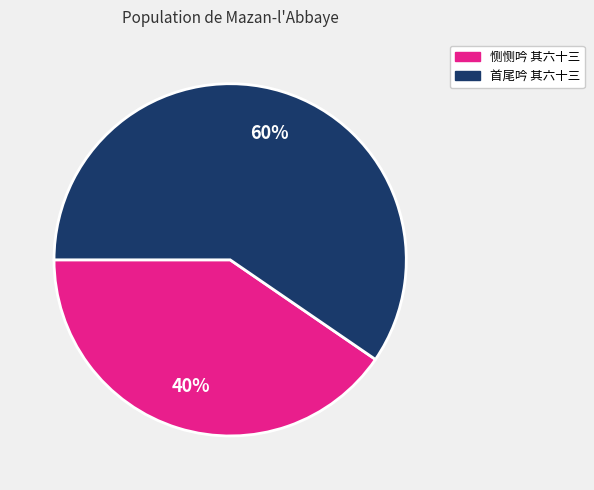

Count the number of slices in the pie.

2